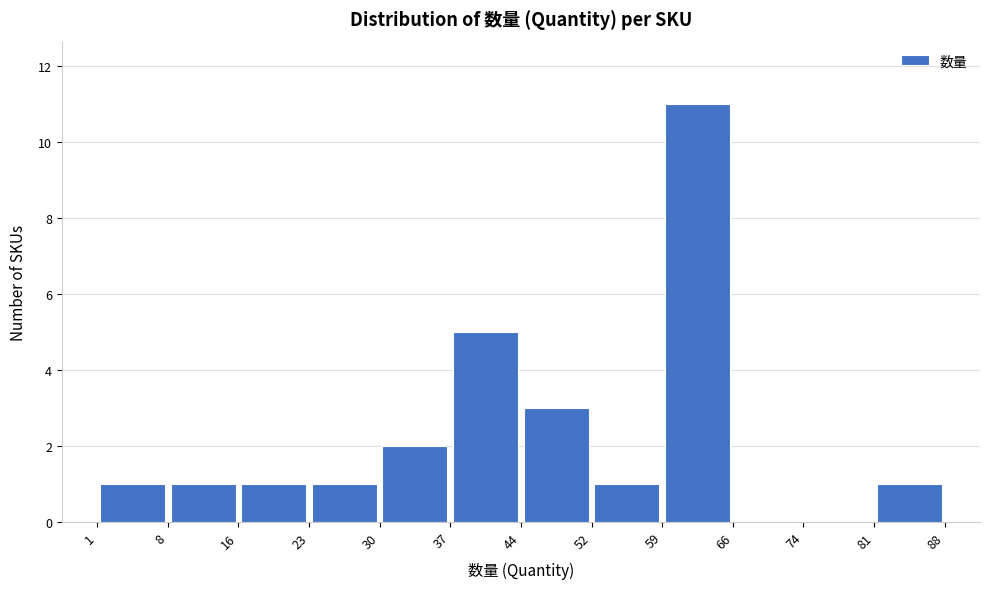

Which range on the x-axis has the tallest bar?

59 to 66